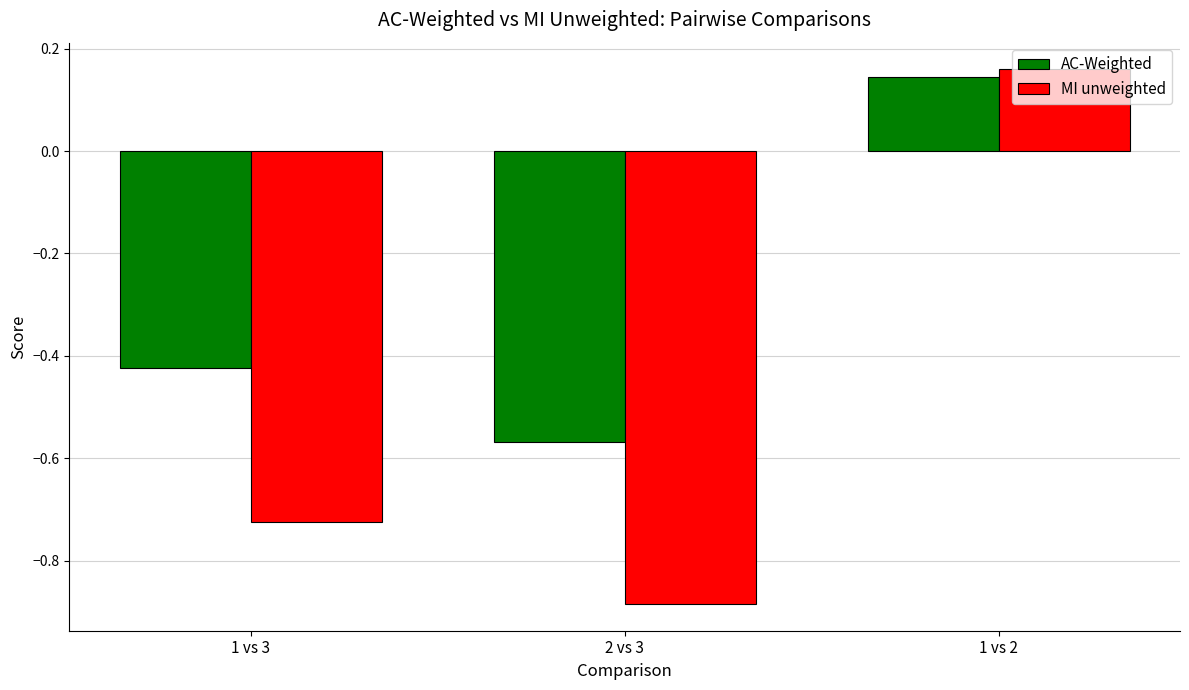

Rank the series by their average value, from highest to lowest.

AC-Weighted, MI unweighted